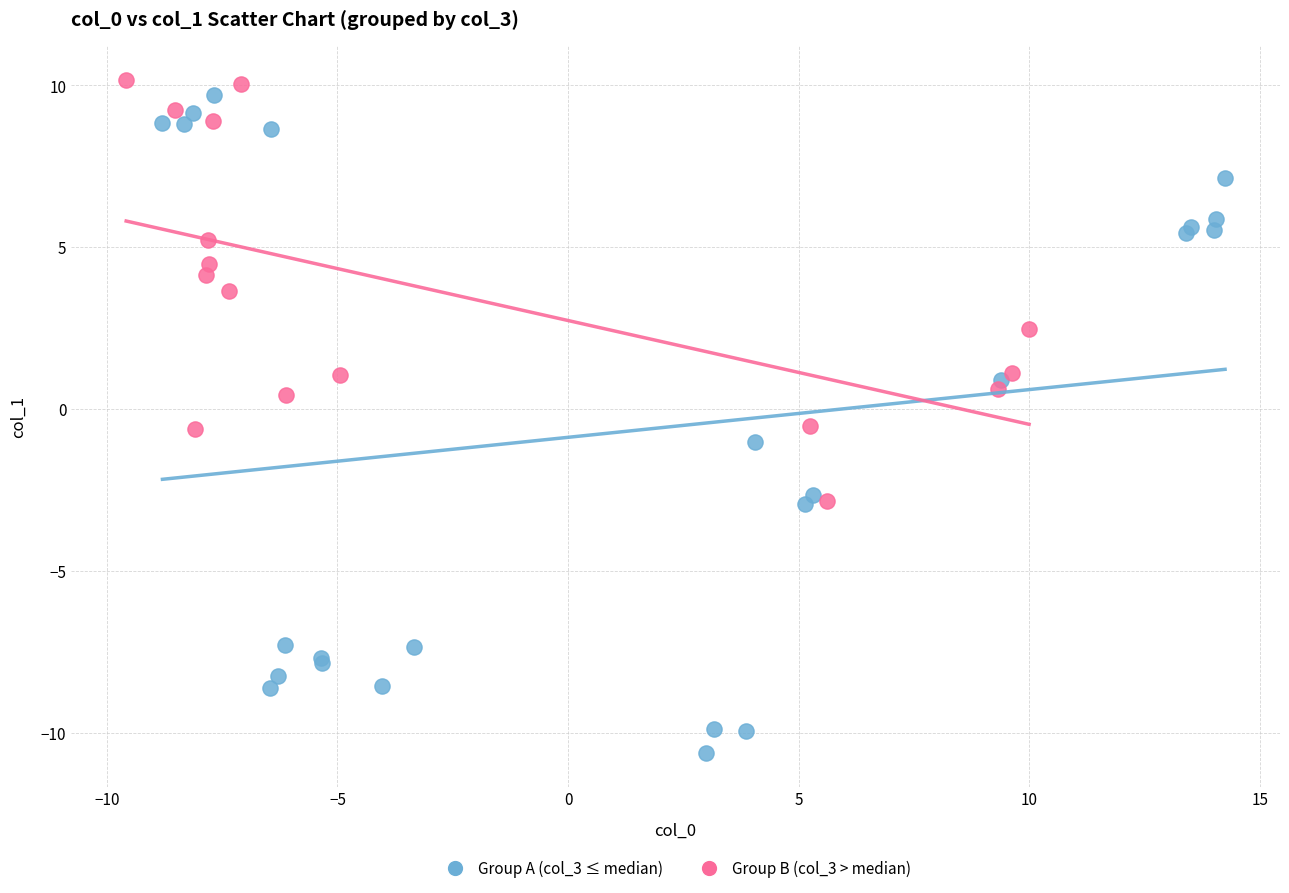

Which series has the widest spread of Y values?

Group A (col_3 ≤ median)